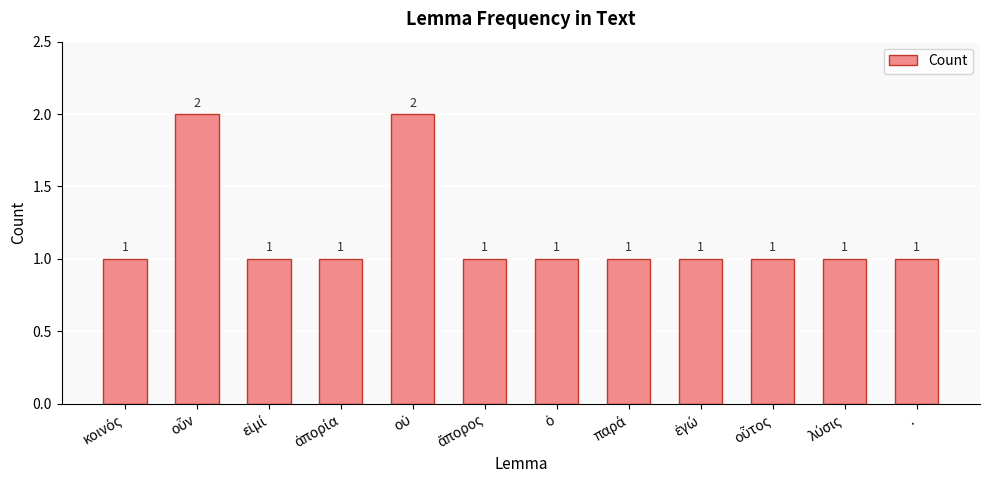

How many bars are there in total?

12